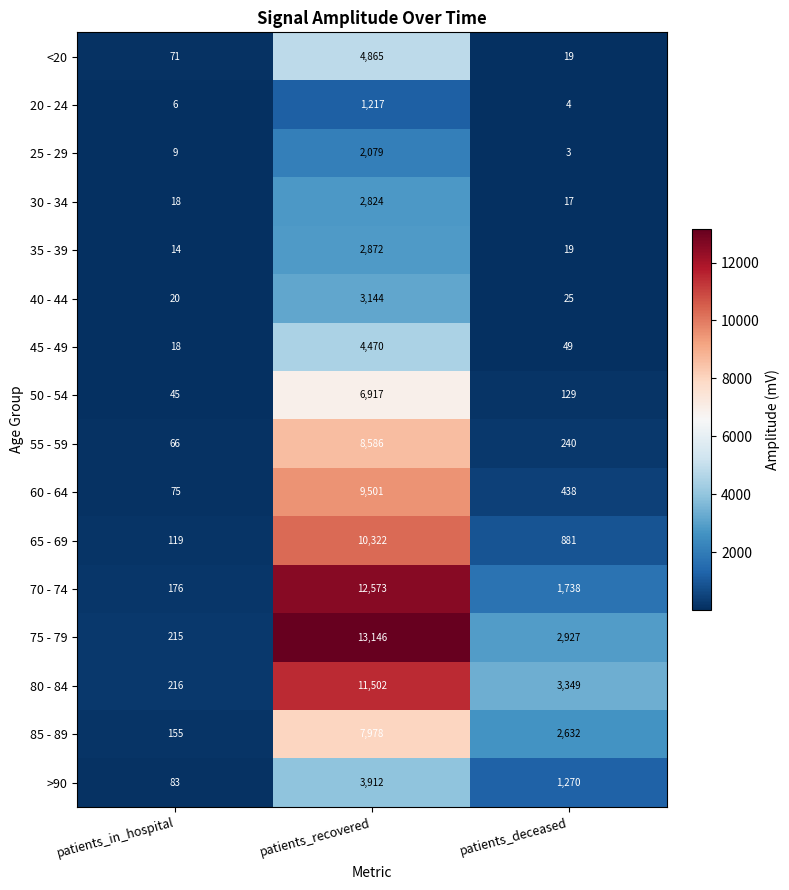

What is the difference between the maximum and minimum values in the 75 - 79 series?

12931